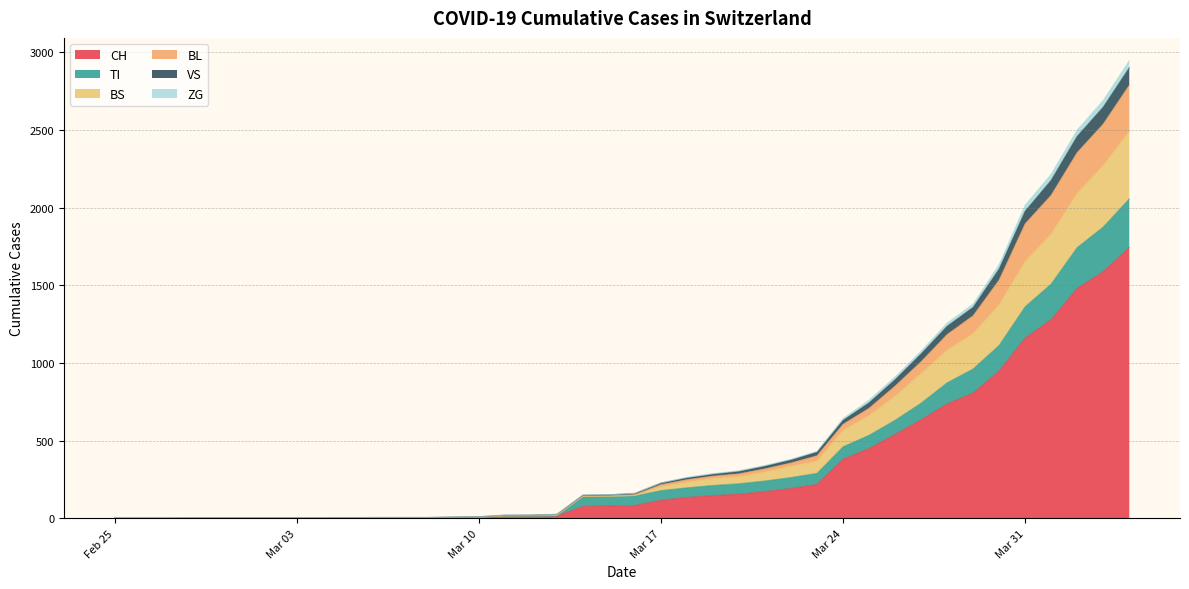

What is the highest value of the CH series?

1742